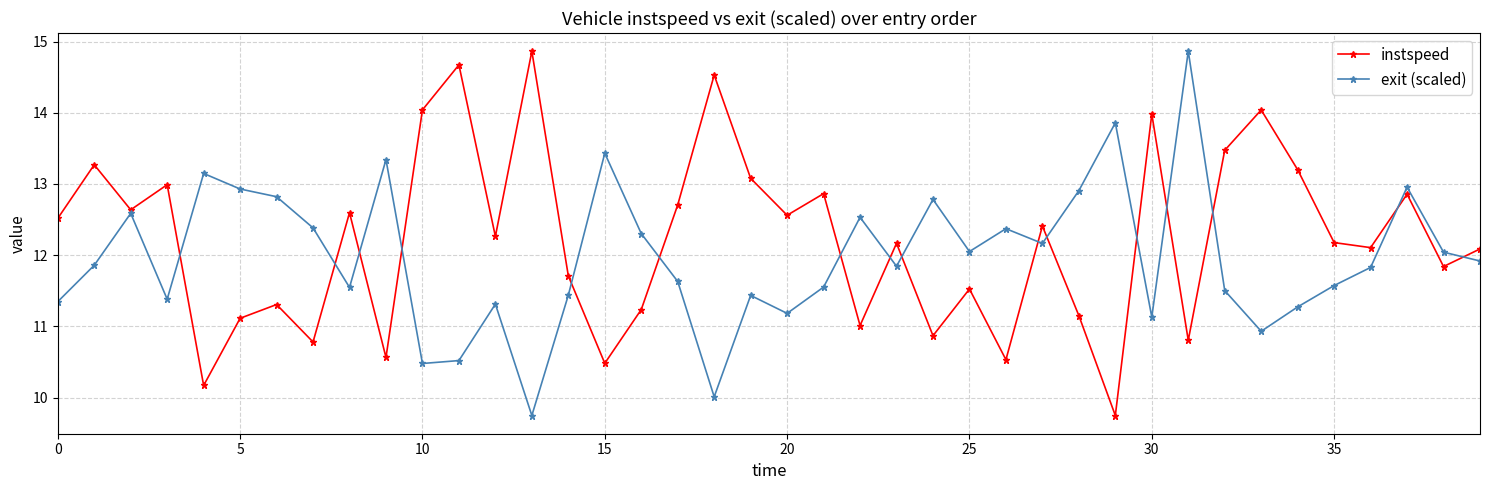

List the series in order of their overall mean, highest first.

instspeed, exit (scaled)